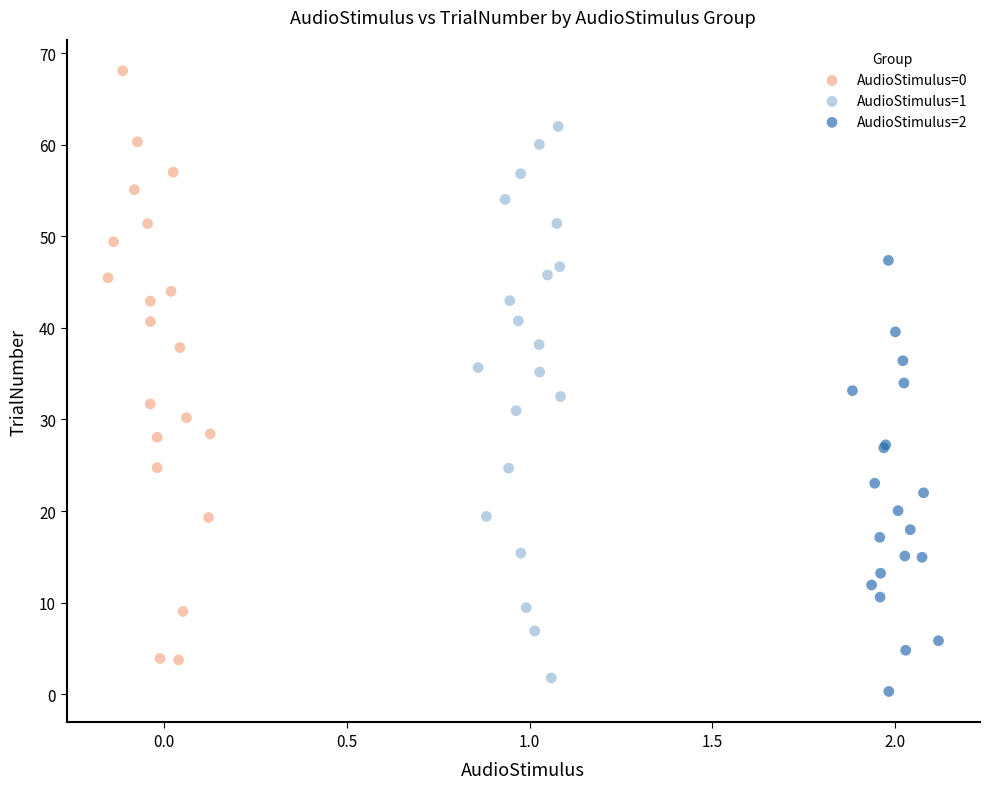

Which series contains the lowest Y value?

AudioStimulus=2